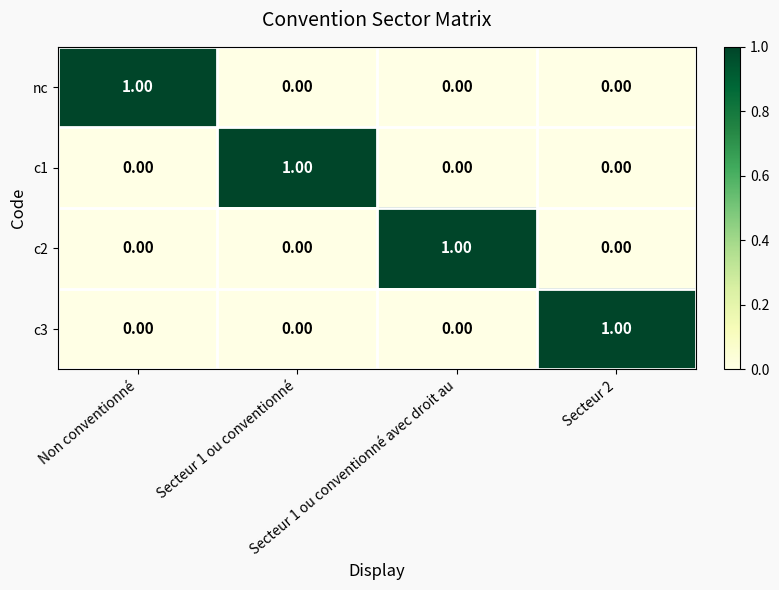

At how many categories does at least one series exceed 0?

4